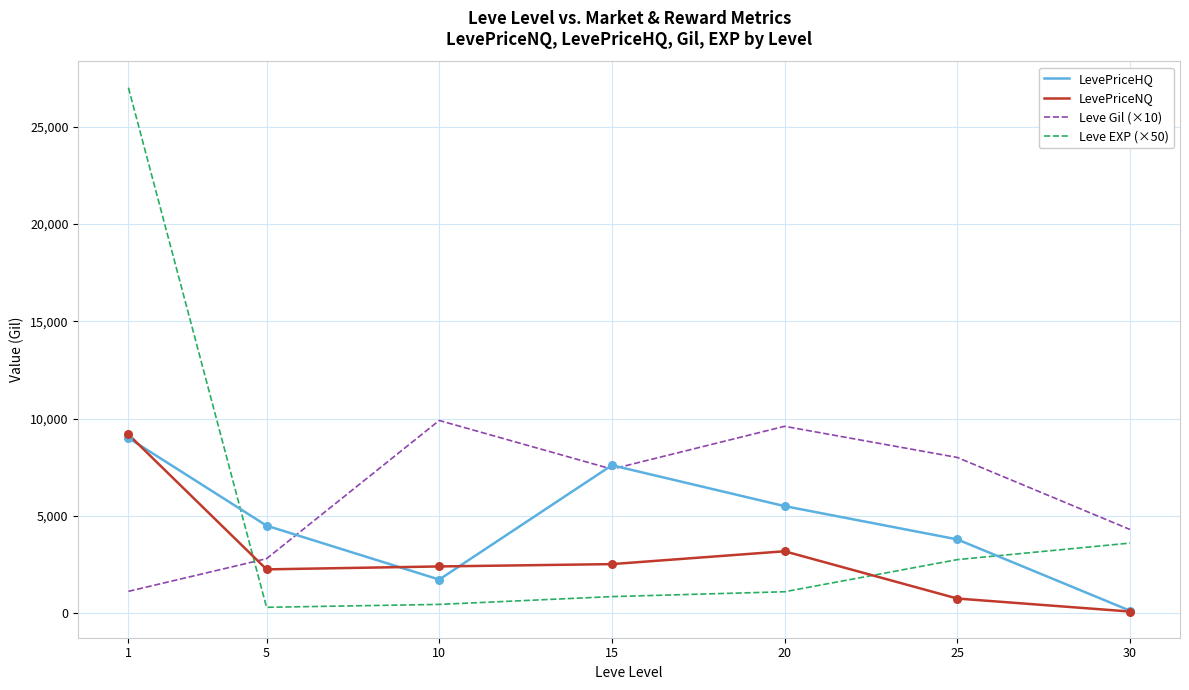

Which series has the largest total across all categories?

Leve Gil (×10)